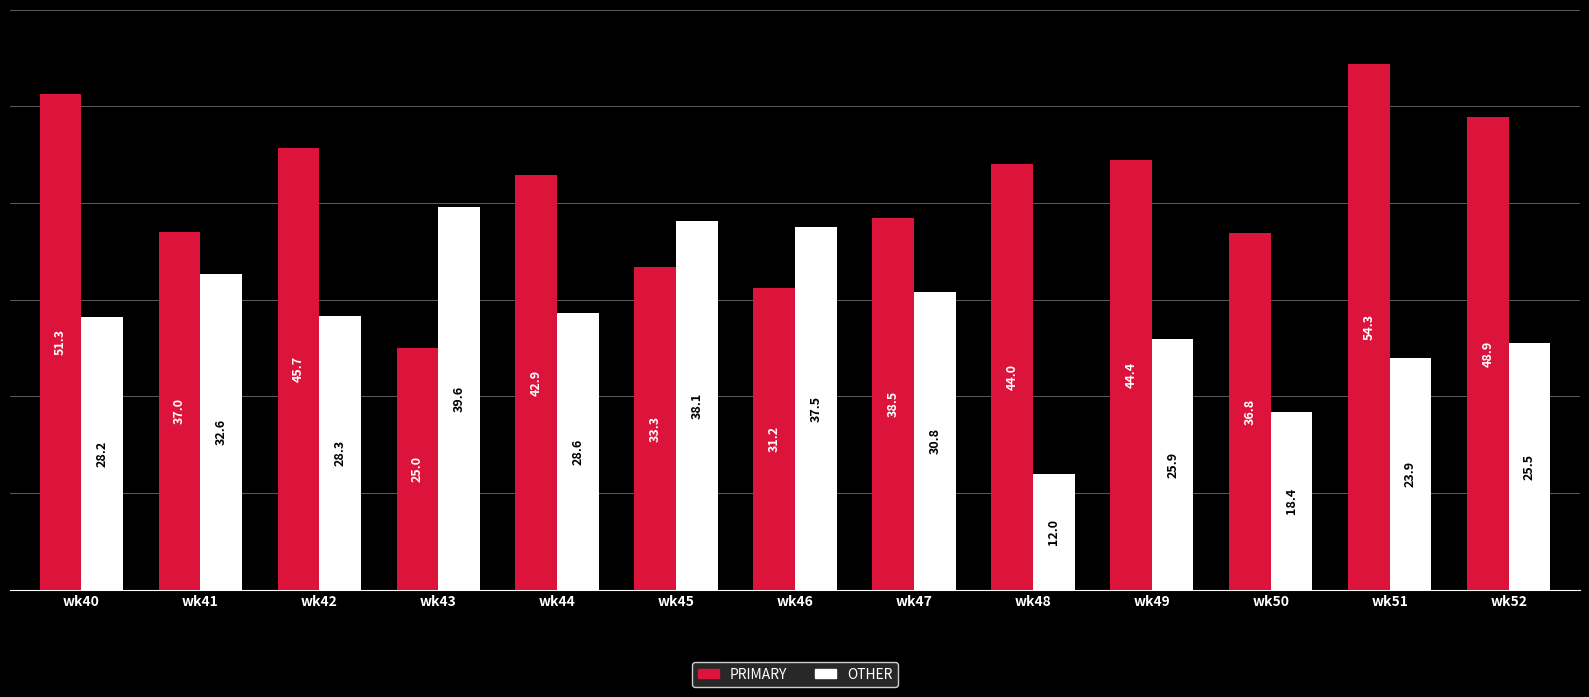

Between wk45 and wk46, which series saw the biggest shift?

PRIMARY